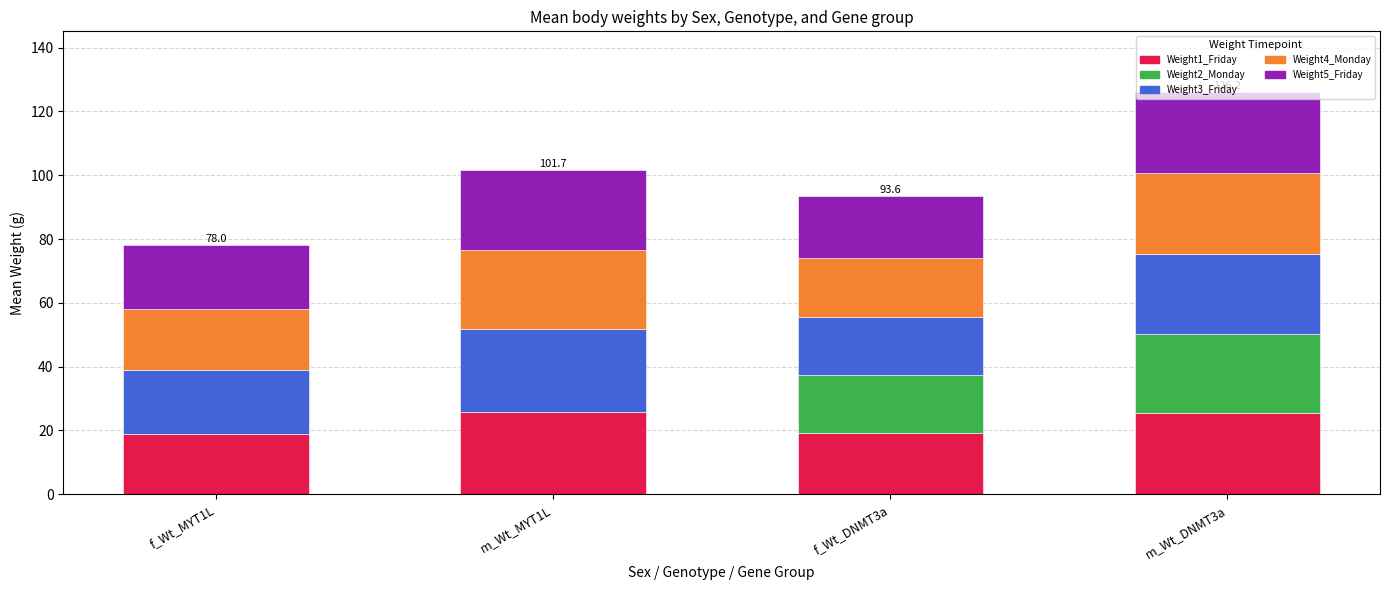

Are the bars horizontal?

No